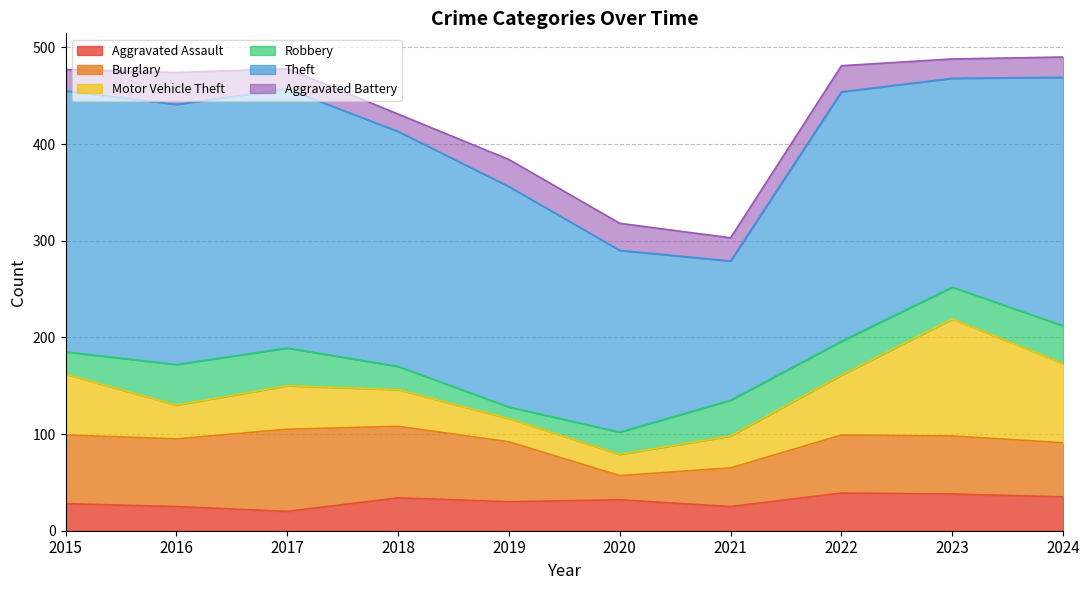

Reading right to left, list all the values displayed in this chart.

Aggravated Assault: 35	38	39	25	32	30	34	20	25	28
Burglary: 56	60	60	40	25	62	74	85	70	71
Motor Vehicle Theft: 82	121	62	33	22	24	38	45	35	63
Robbery: 39	33	35	37	23	12	24	39	42	23
Theft: 257	216	258	144	188	228	243	268	269	270
Aggravated Battery: 21	20	27	24	28	28	18	21	33	22